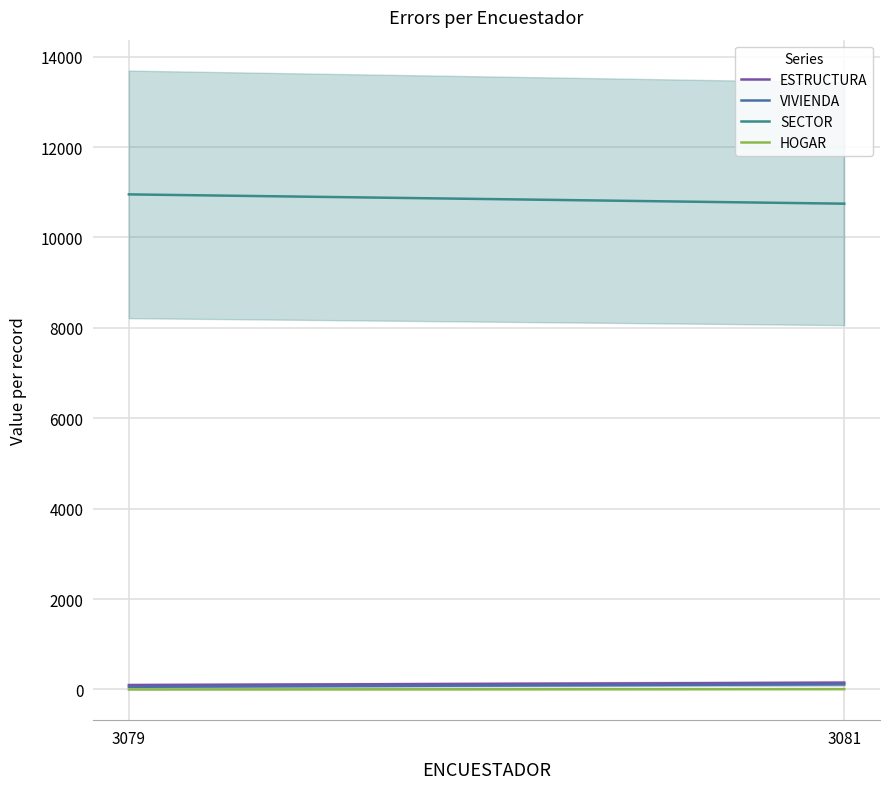

How many series are shown in this chart?

4